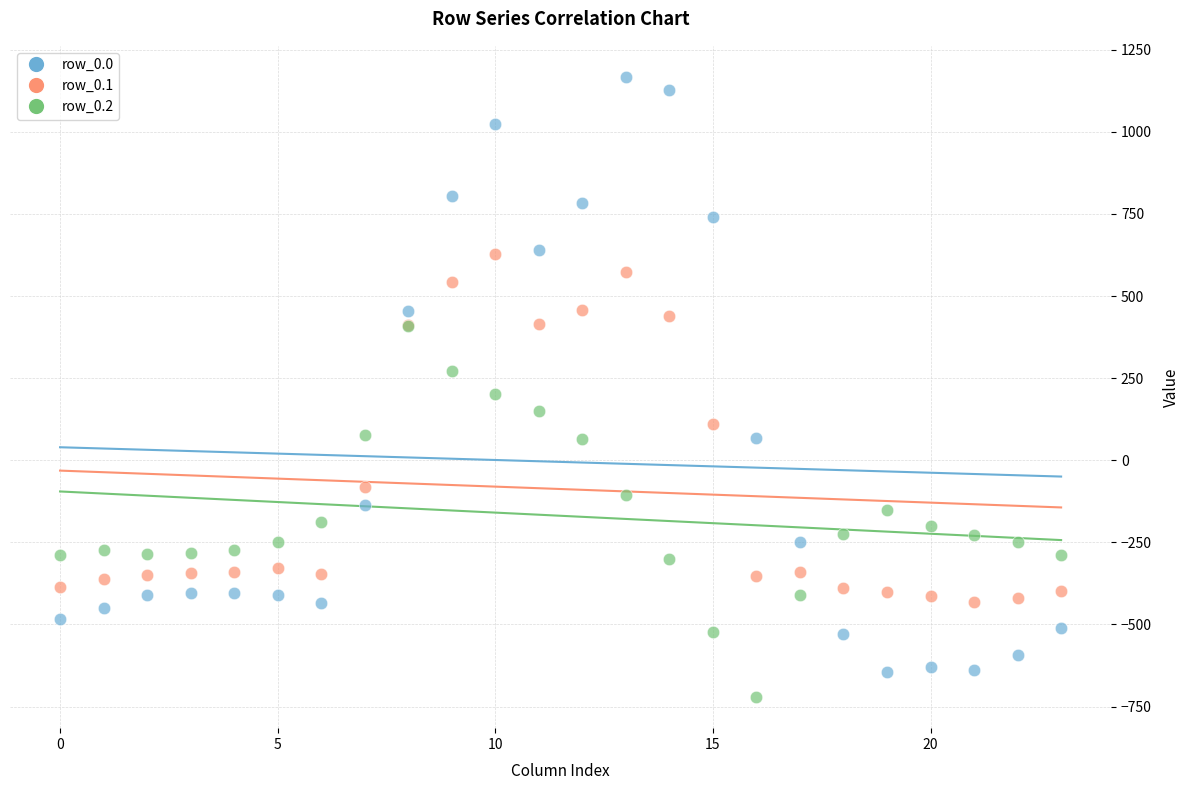

What are all the series names shown in the legend?

row_0.0, row_0.1, row_0.2